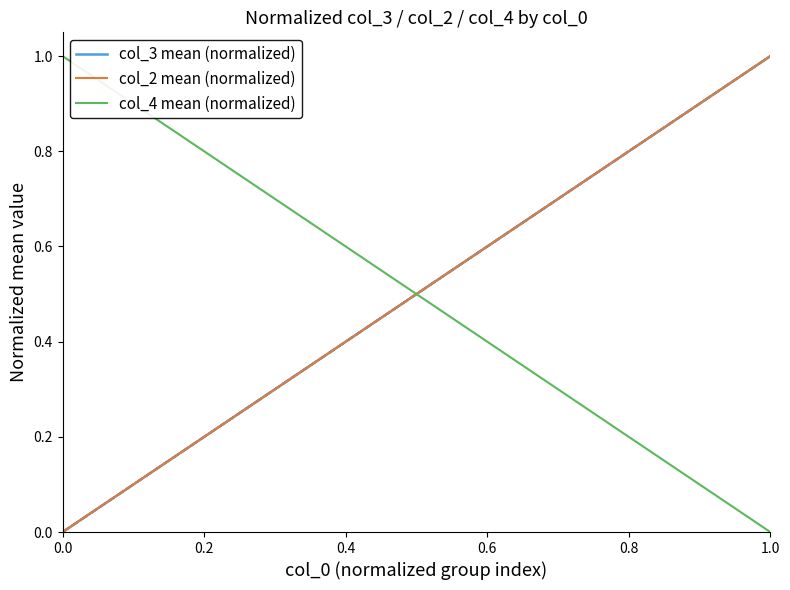

Which series has the largest total across all categories?

col_3 mean (normalized)